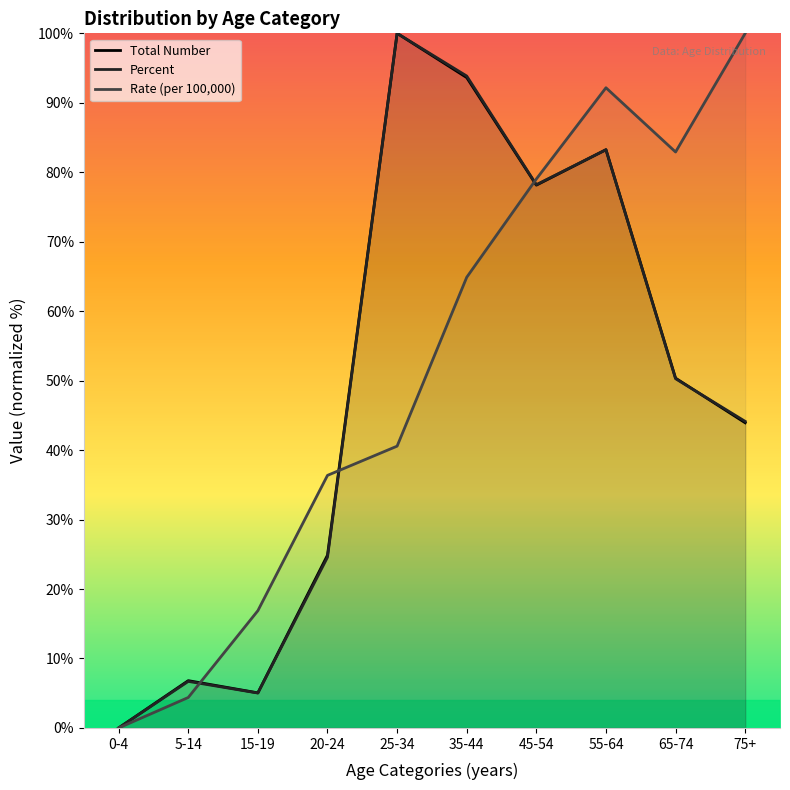

In Rate (per 100,000), how many points are lower than both neighbors (excluding endpoints)?

1